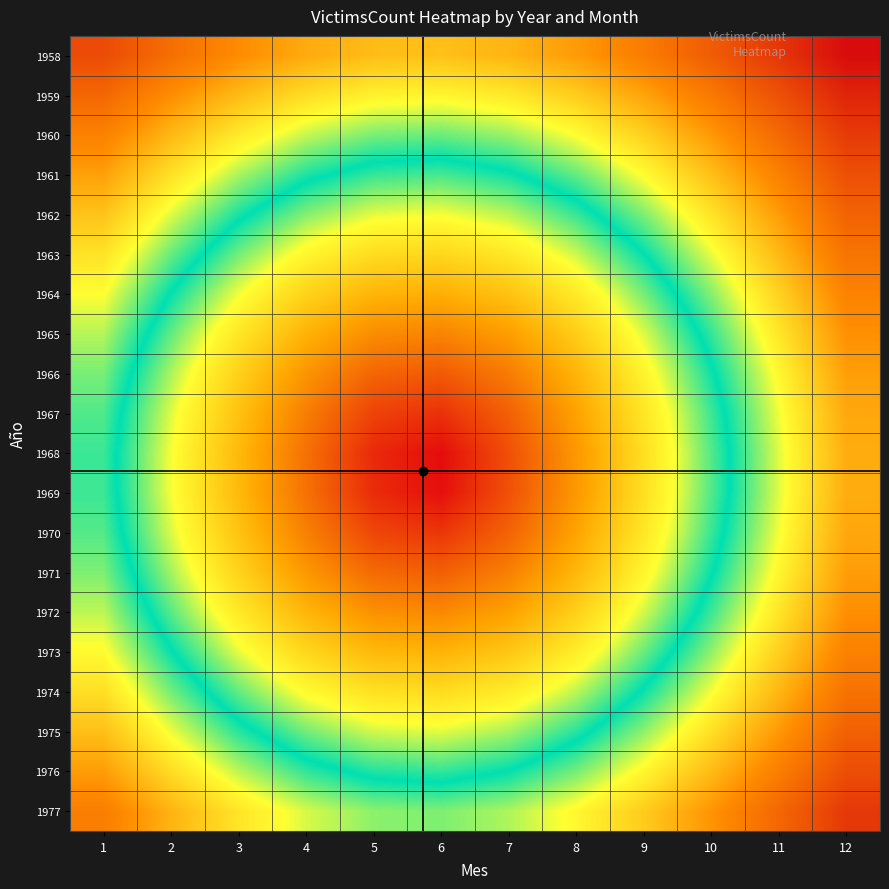

Which has a higher value, 11 or 7?

11